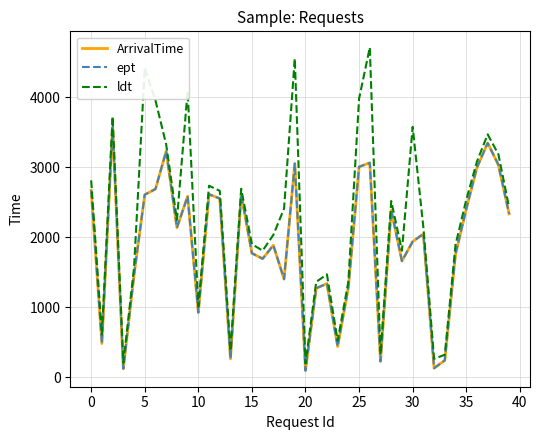

Which category has the lowest value in the ArrivalTime series?

20